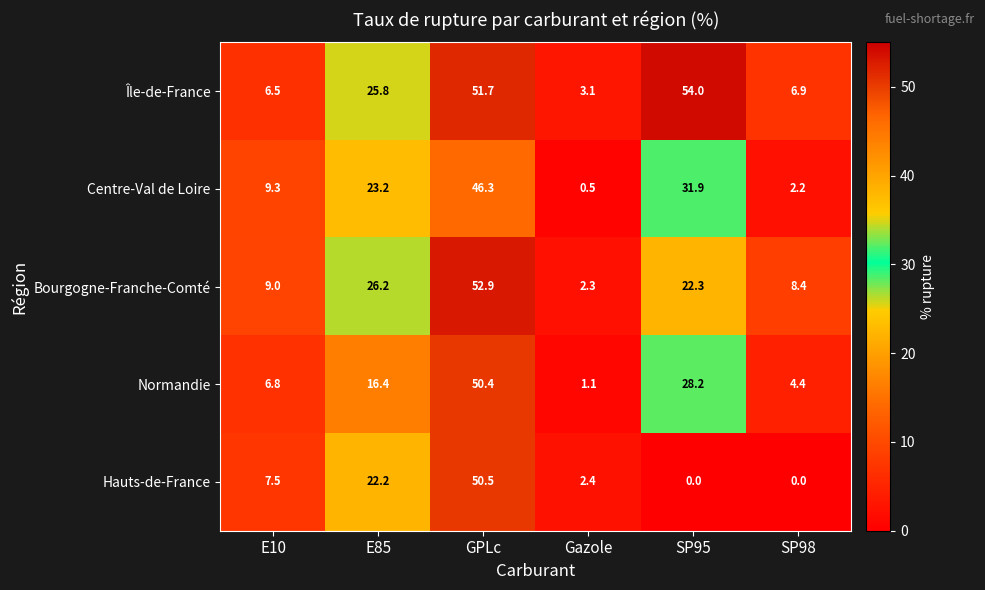

What is the difference between the Bourgogne-Franche-Comté values at E85 and SP95?

3.9